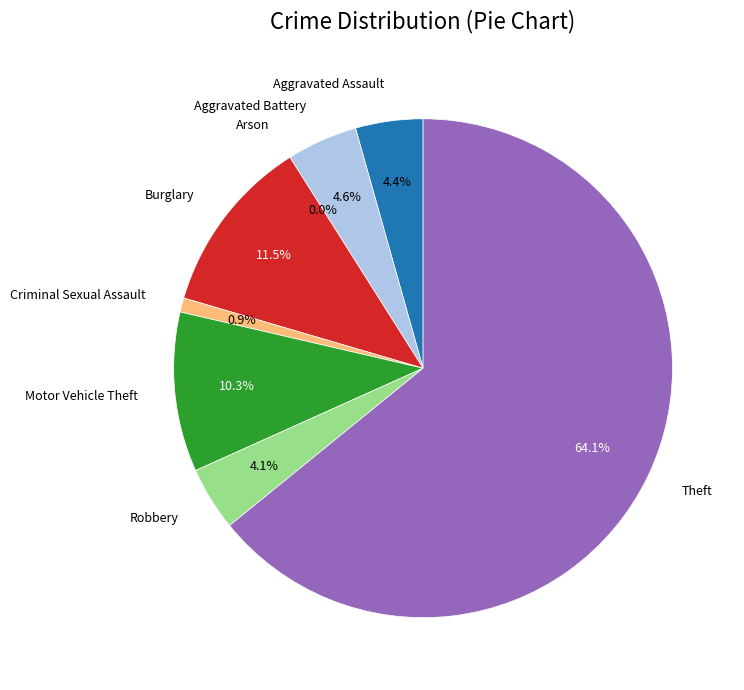

Is it true that Aggravated Battery is 5% of the pie?

True